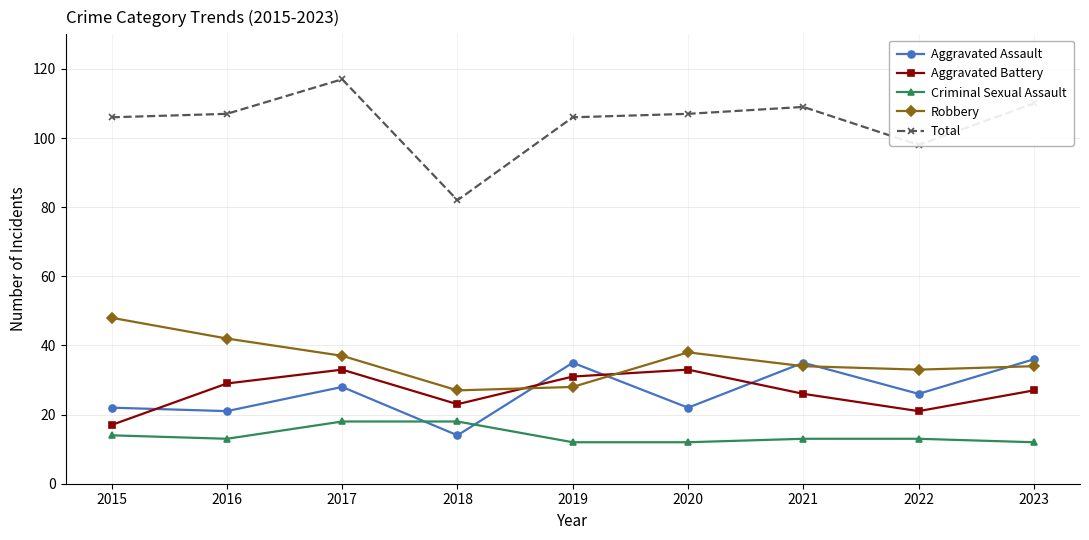

Where is the first local maximum for Aggravated Assault?

2017